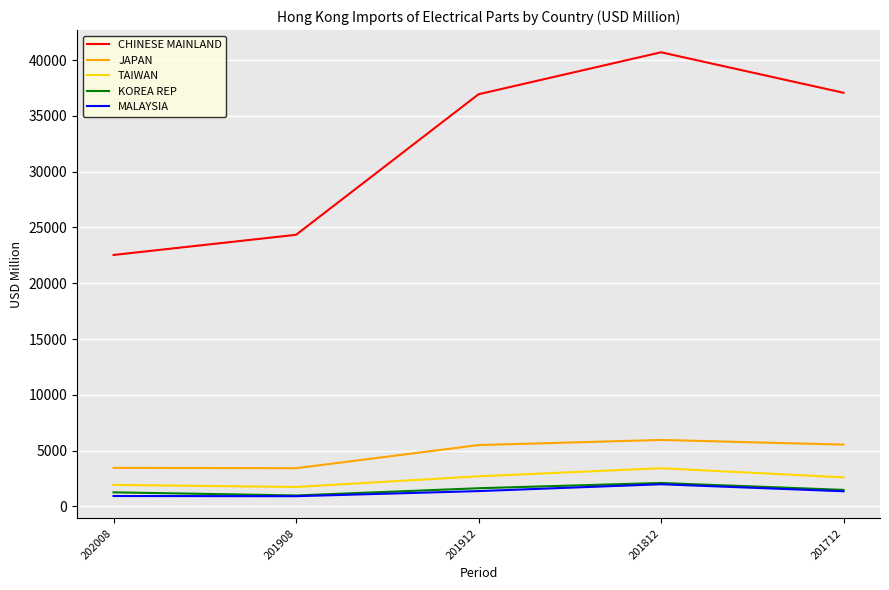

True or false: MALAYSIA has a value of 1979.5 at 201812.

True